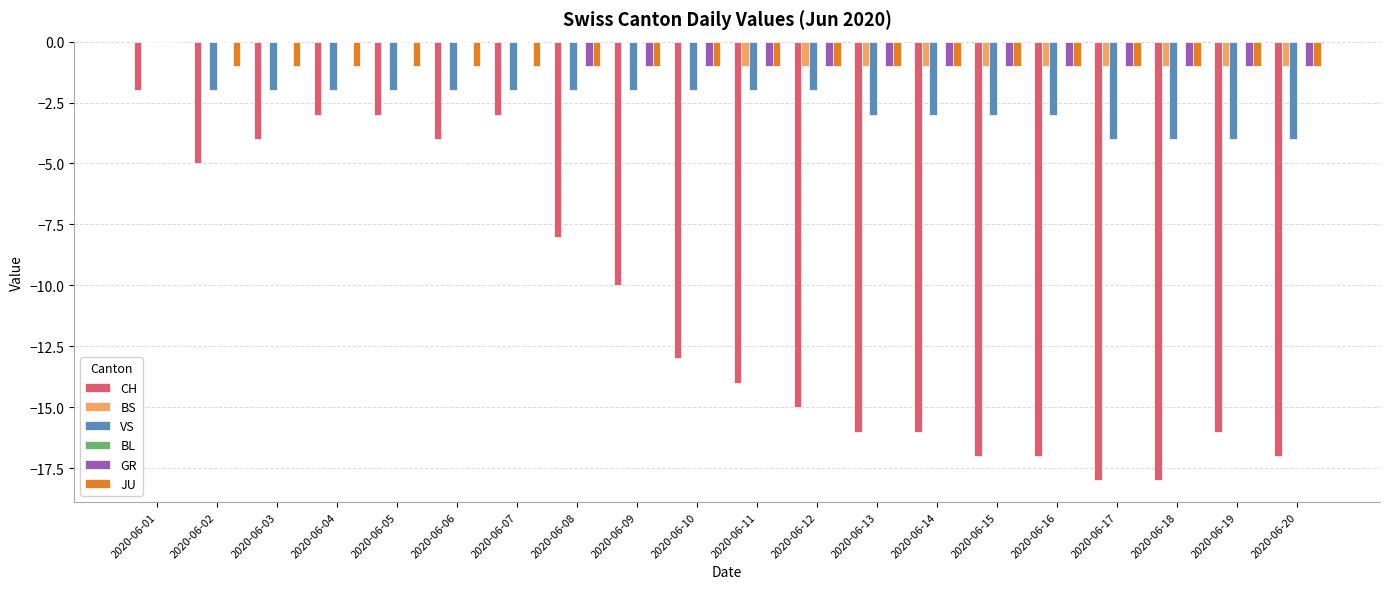

What is the difference between the VS values at 2020-06-04 and 2020-06-17?

2